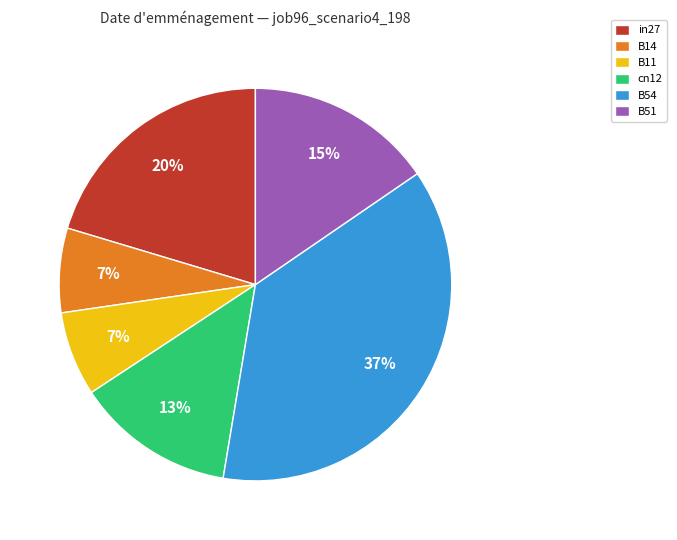

Does any single category account for the majority?

No